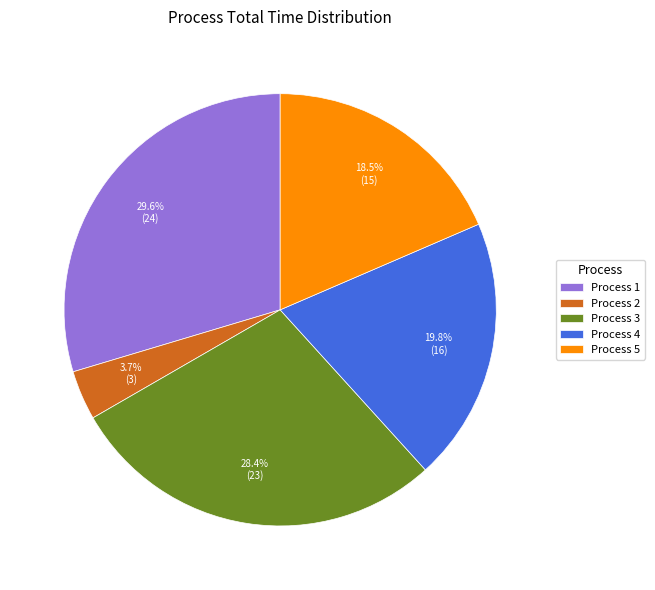

Rank the categories by value from lowest to highest.

Process 2, Process 5, Process 4, Process 3, Process 1